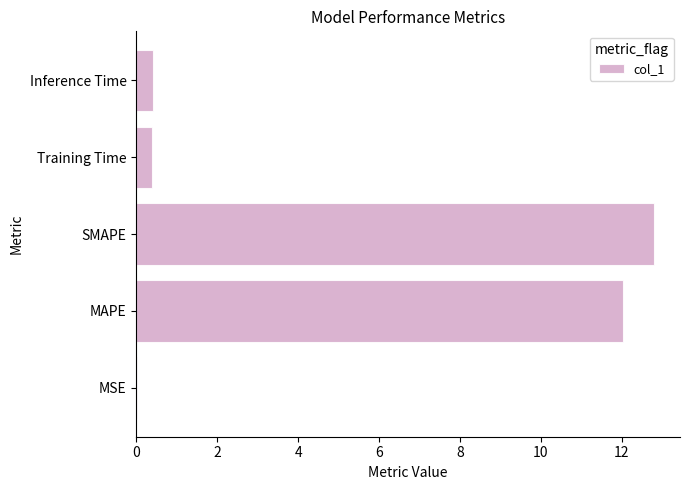

What is the greatest value displayed?

12.8